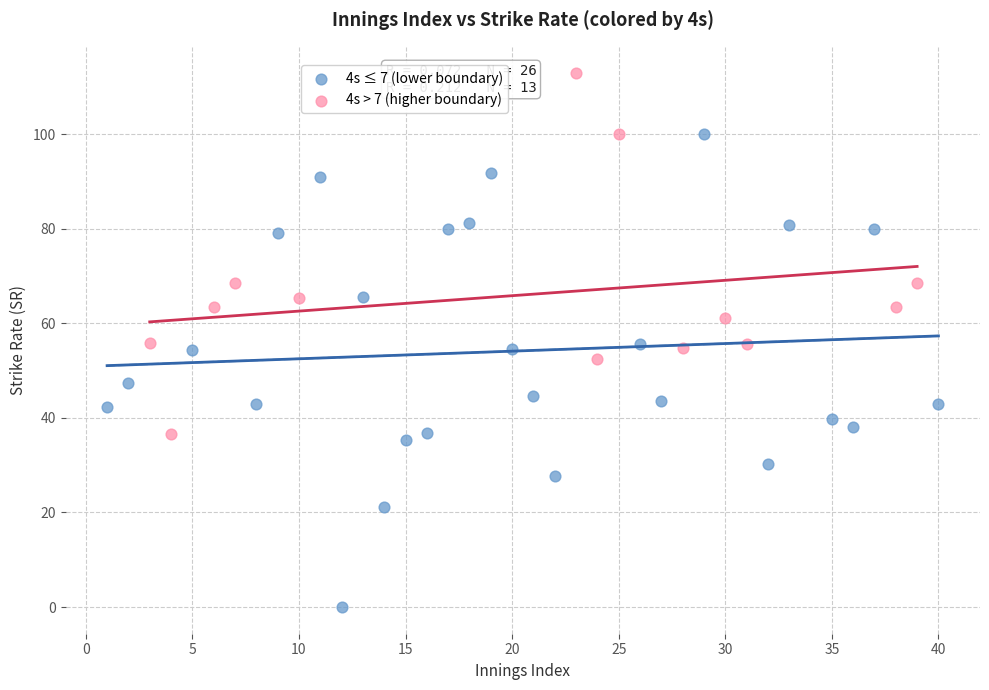

What are all the series names shown in the legend?

4s ≤ 7 (lower boundary), 4s > 7 (higher boundary)